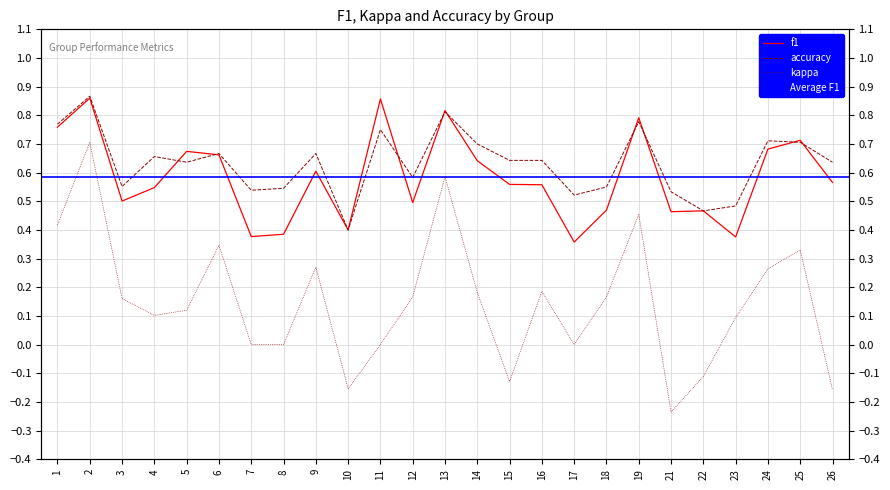

What is the total value across all series at 17?

0.9